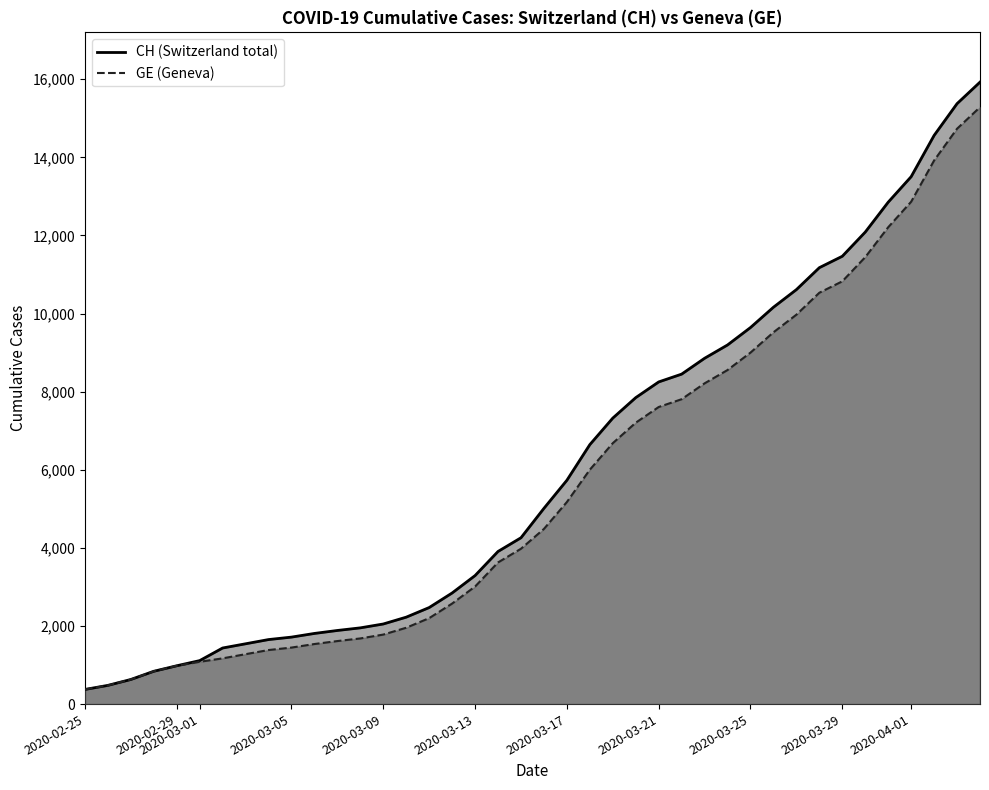

Does the chart display data point markers on the line(s)?

No